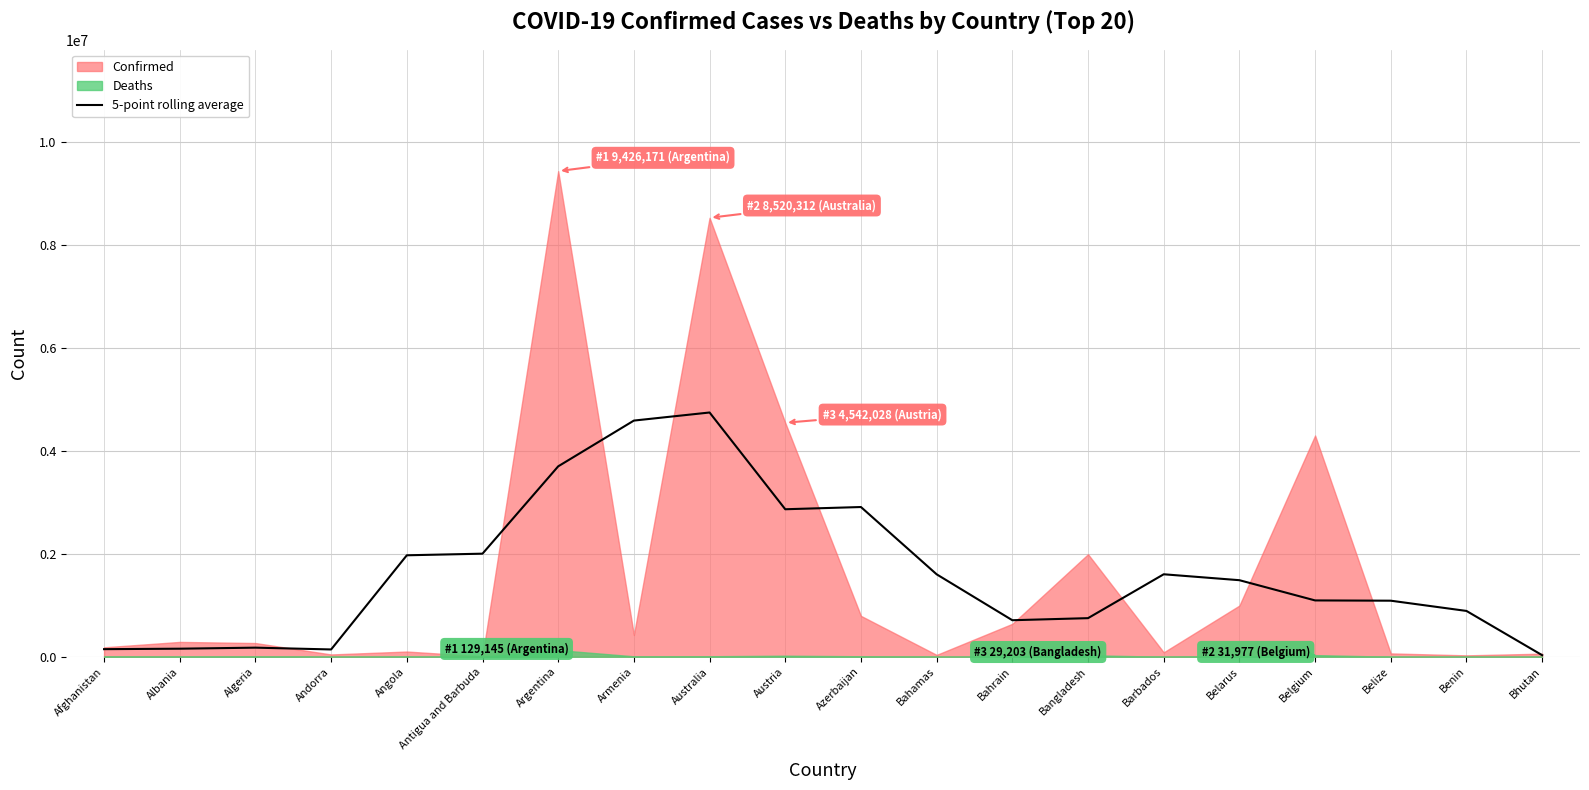

The 5-point rolling average series shows 2856494.9 at Bahamas. True or false?

False